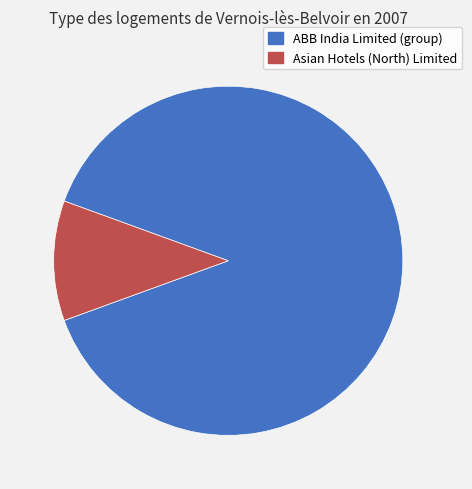

Is there any slice that represents more than half of the pie?

Yes